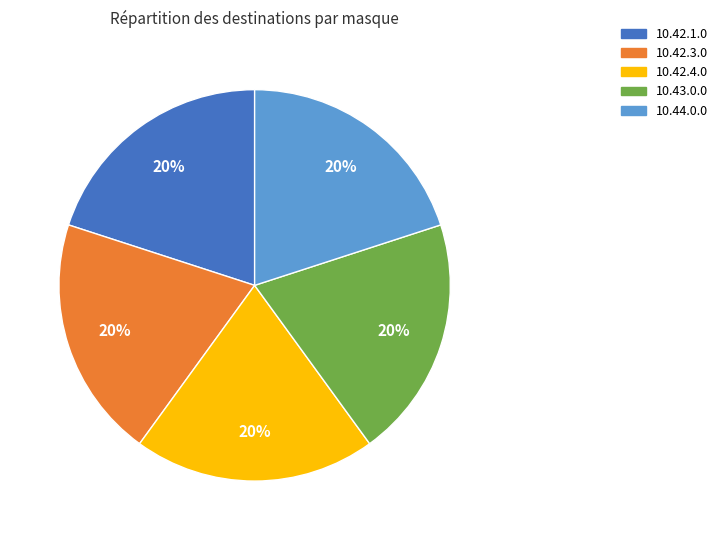

To the nearest percent, what is the average slice percentage?

20%